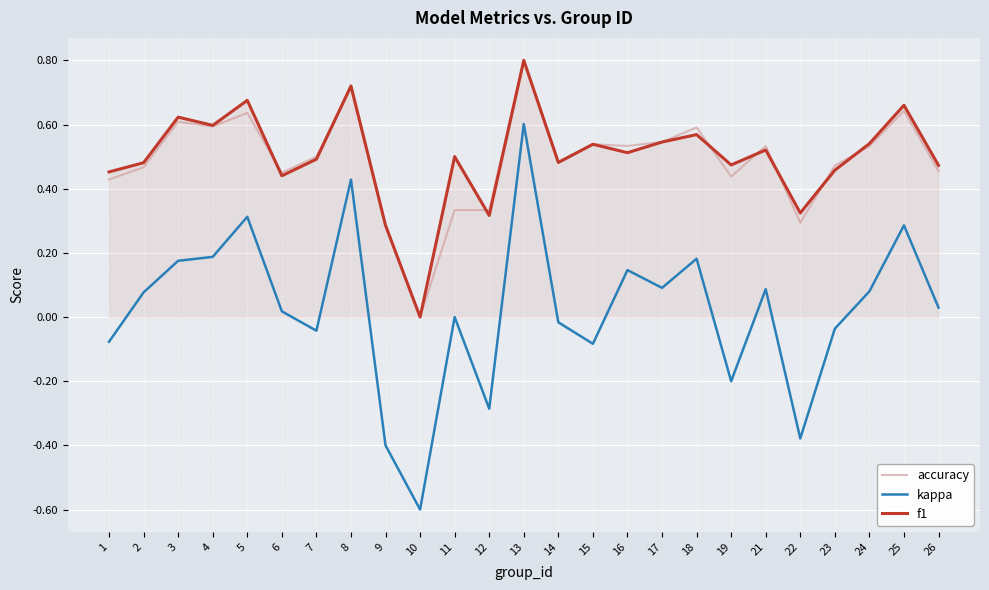

Does the chart display data point markers on the line(s)?

No